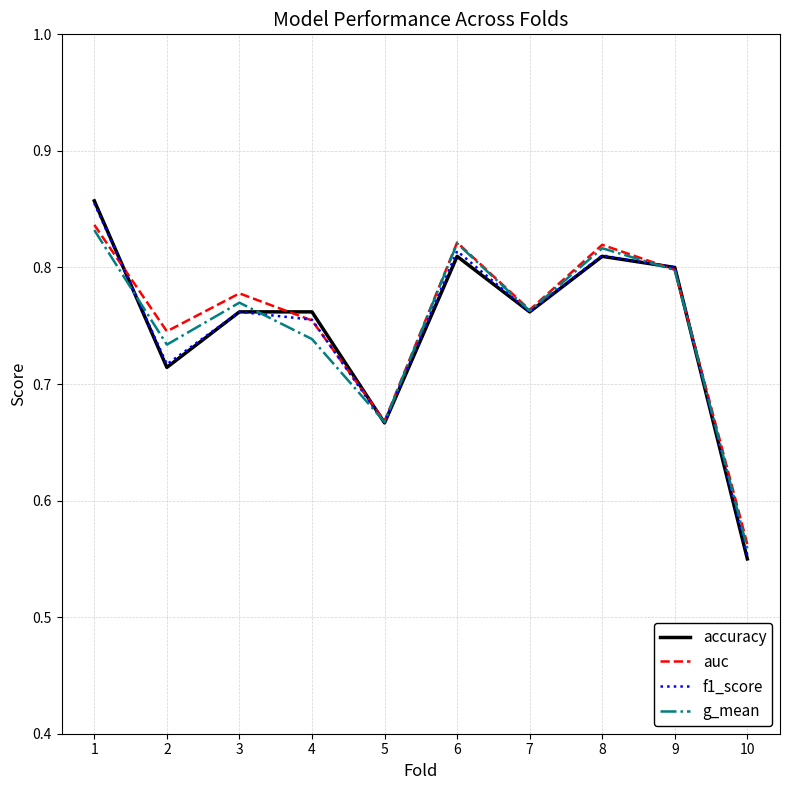

The value of f1_score at 1 is 0.4. True or false?

False